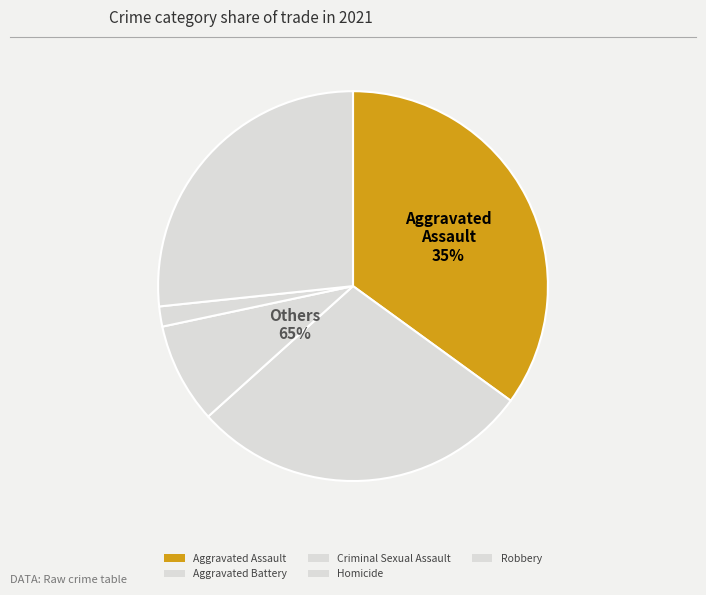

Does any single category account for the majority?

No